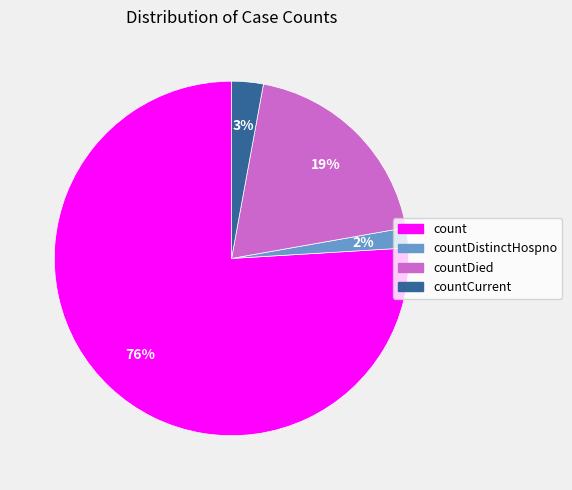

Is there a majority slice in this chart?

Yes